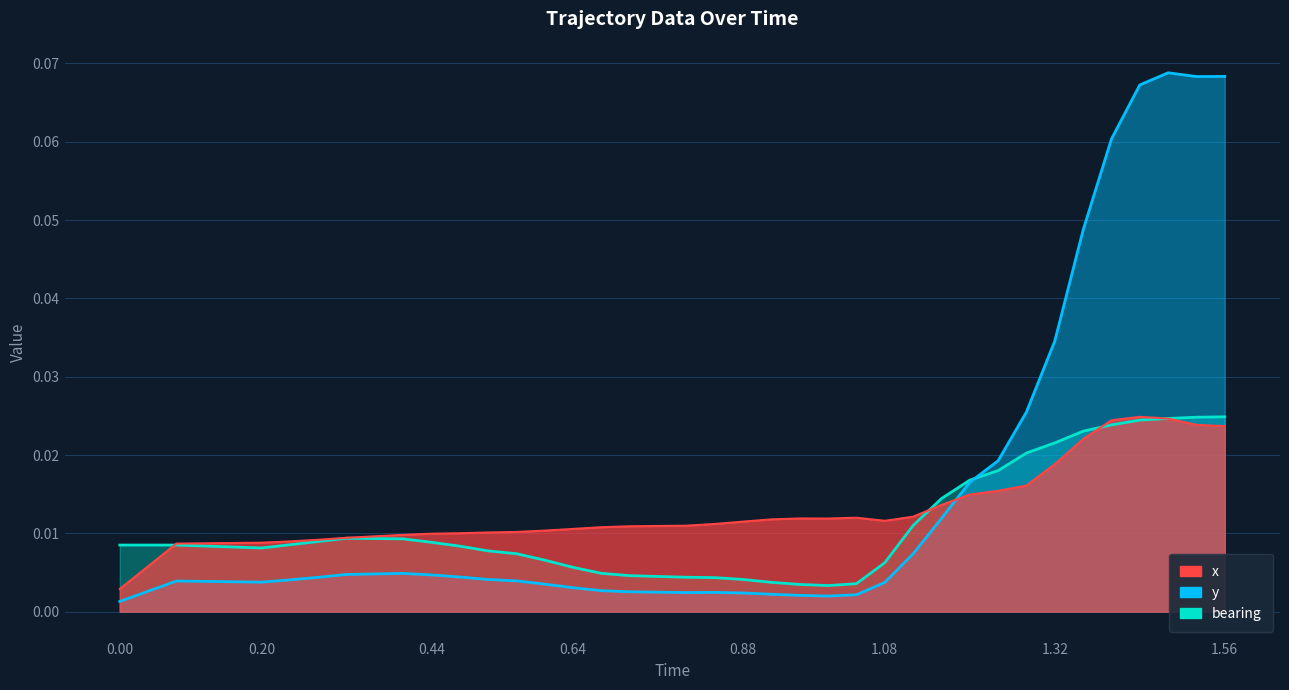

Reading left to right, transcribe all the data shown in this chart.

x: 0.0	0.0	0.0	0.0	0.0	0.0	0.0	0.0	0.0	0.0	0.0	0.0	0.0	0.0	0.0	0.0	0.0	0.0	0.0	0.0	0.0	0.0	0.0	0.0	0.0	0.0	0.0	0.0	0.0	0.0	0.0	0.0	0.0	0.0	0.0	0.0	0.0	0.0	0.0	0.0
y: 0.0	0.0	0.0	0.0	0.0	0.0	0.0	0.0	0.0	0.0	0.0	0.0	0.0	0.0	0.0	0.0	0.0	0.0	0.0	0.0	0.0	0.0	0.0	0.0	0.0	0.0	0.0	0.0	0.0	0.0	0.0	0.0	0.0	0.0	0.0	0.1	0.1	0.1	0.1	0.1
bearing: 0.0	0.0	0.0	0.0	0.0	0.0	0.0	0.0	0.0	0.0	0.0	0.0	0.0	0.0	0.0	0.0	0.0	0.0	0.0	0.0	0.0	0.0	0.0	0.0	0.0	0.0	0.0	0.0	0.0	0.0	0.0	0.0	0.0	0.0	0.0	0.0	0.0	0.0	0.0	0.0